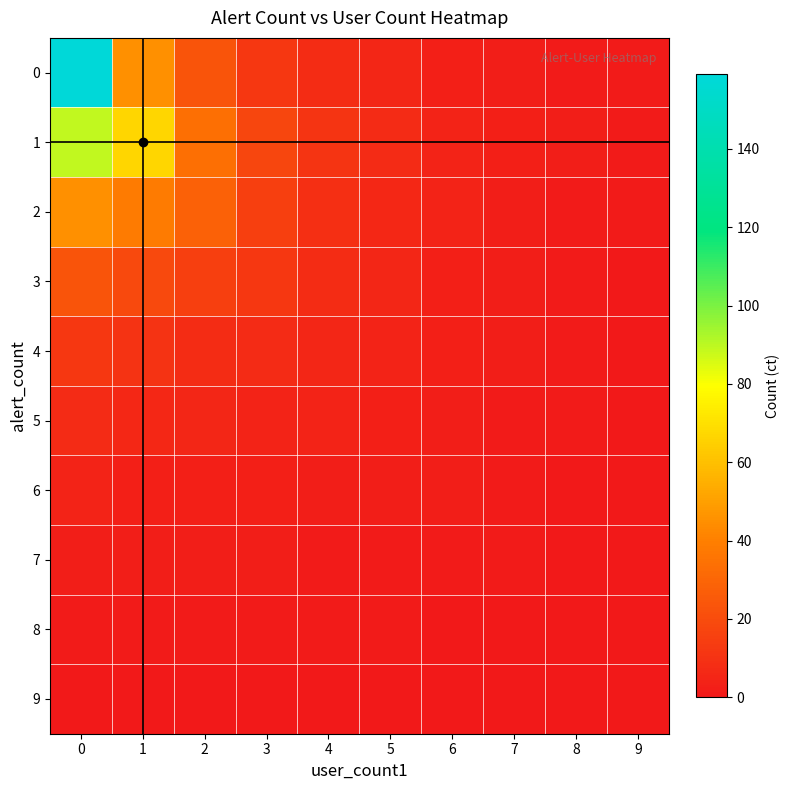

How many data points does each series have?

10